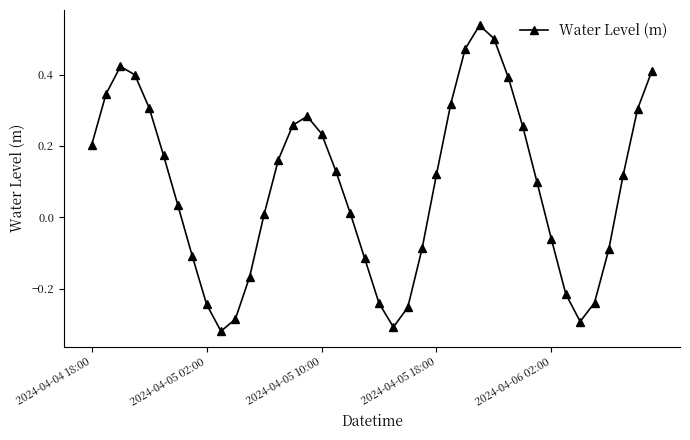

How many points are higher than both their immediate neighbors (excluding endpoints)?

3